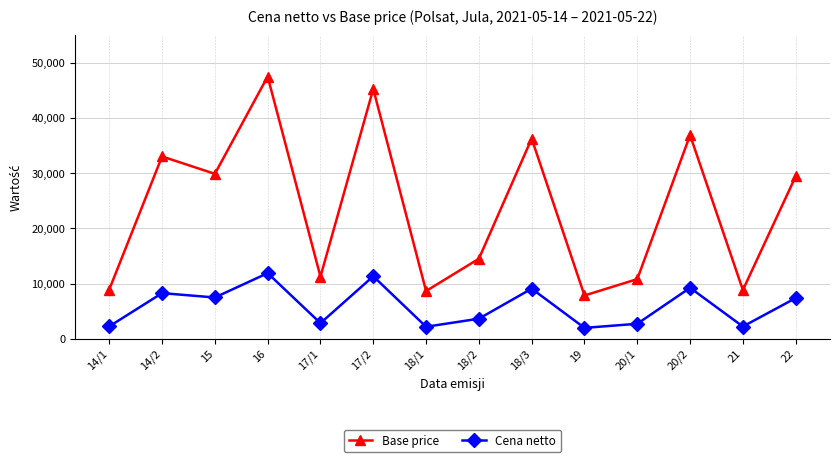

What is the minimum value shown in the chart?

1960.2